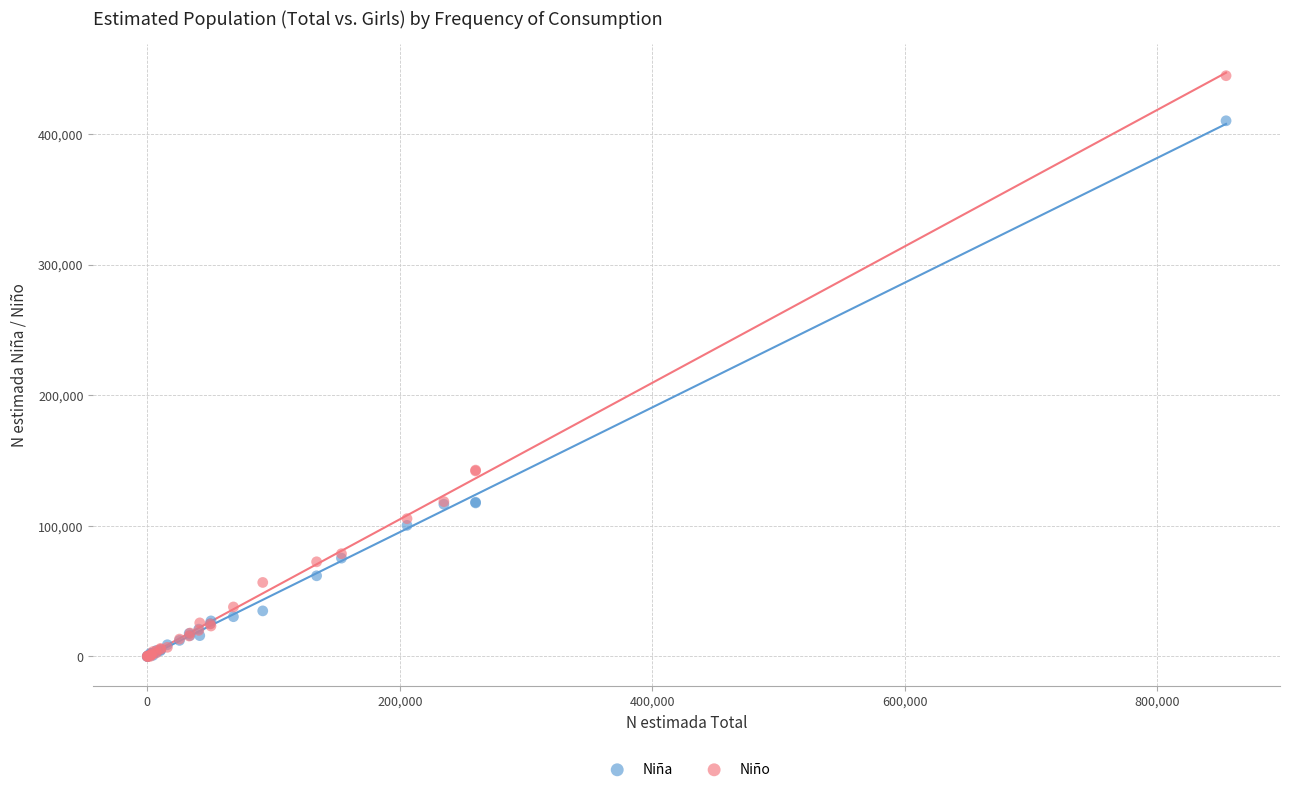

What are all the series names shown in the legend?

Niña, Niño